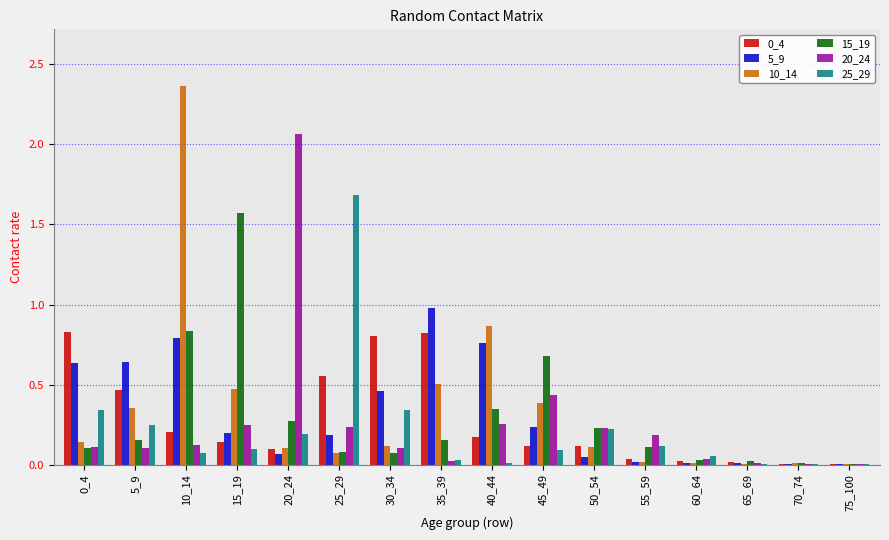

True or false: 5_9 has a value of 0.3 at 25_29.

False